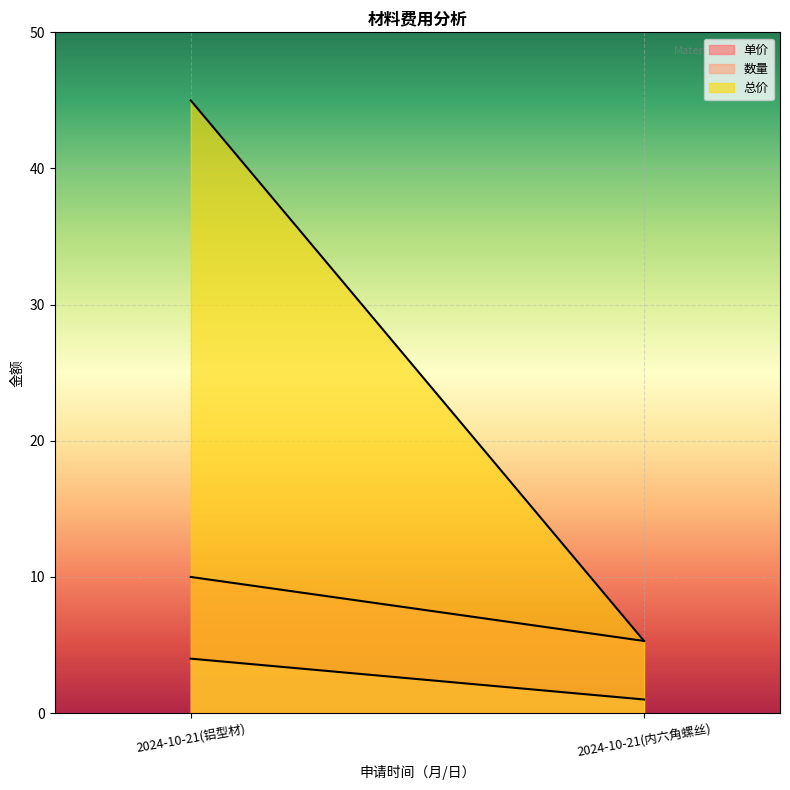

Does the chart display data point markers on the line(s)?

No